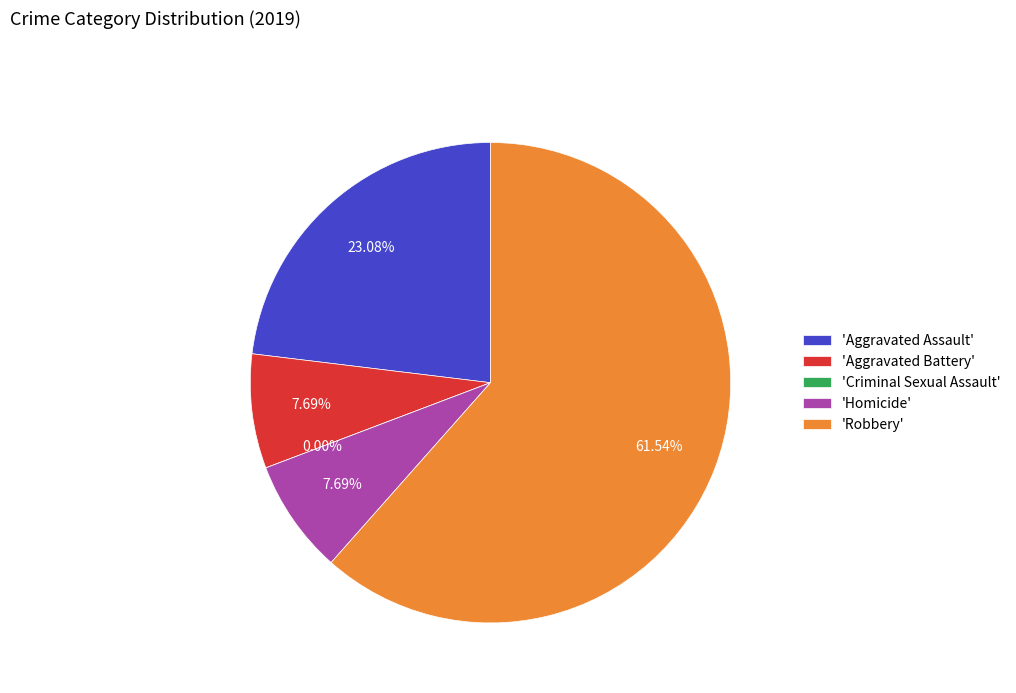

Which has a higher value, Criminal Sexual Assault or Aggravated Battery?

Aggravated Battery